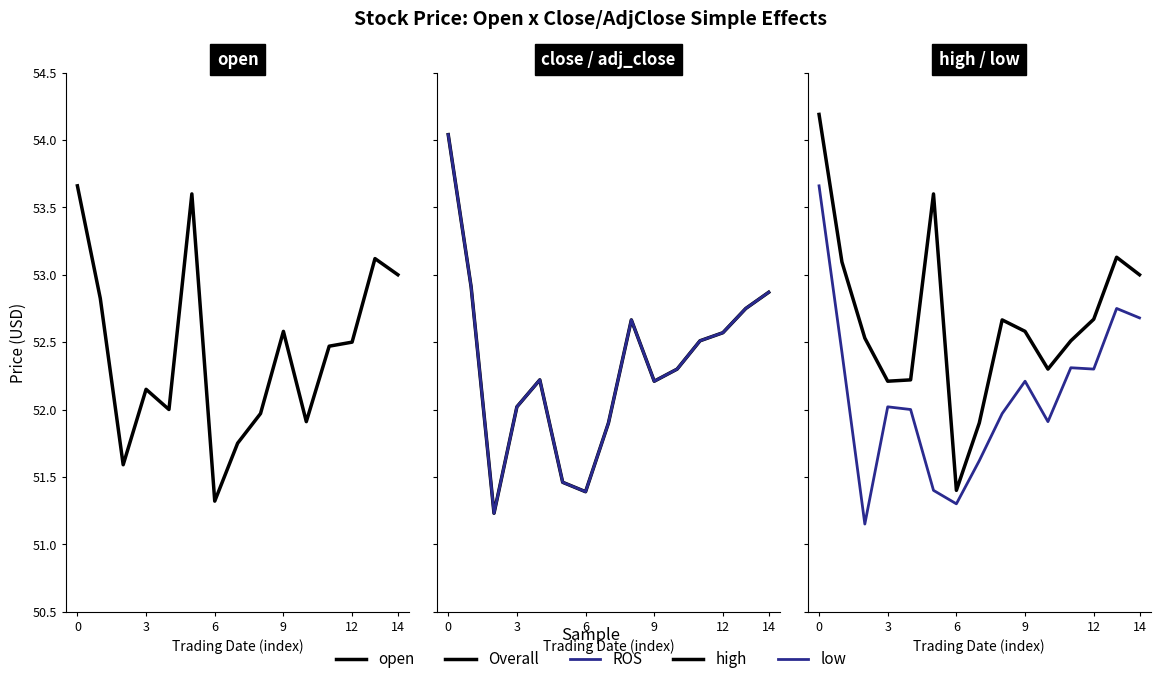

Read the low value at 10.

51.9